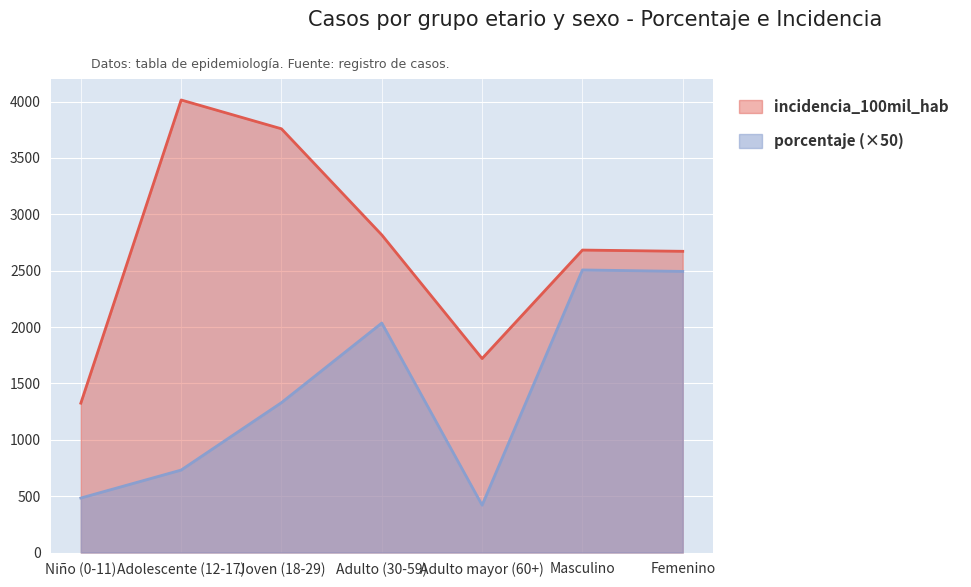

Reading left to right, extract all data points from this chart.

porcentaje: 483.5	731.5	1329.5	2035.5	420.0	2506.5	2493.5
incidencia_100mil_hab: 1324.7	4014.0	3758.3	2817.2	1720.5	2682.8	2671.8